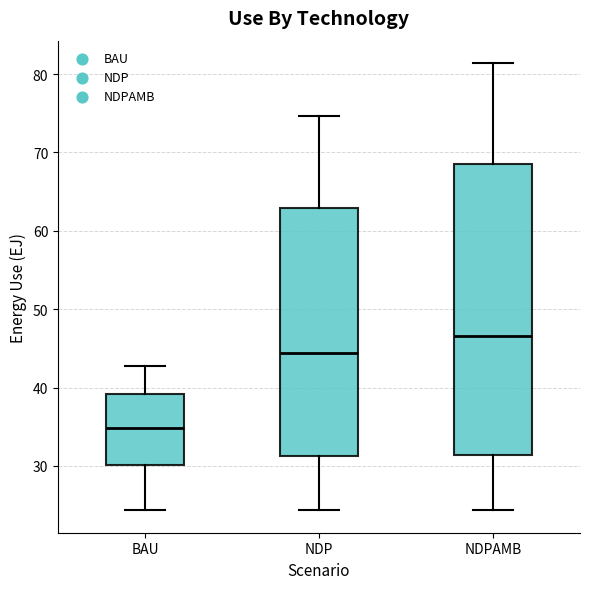

Where does the median line of the box for BAU sit on the y-axis? The values are not printed on the chart, so give them approximately, as read against the axis.

35